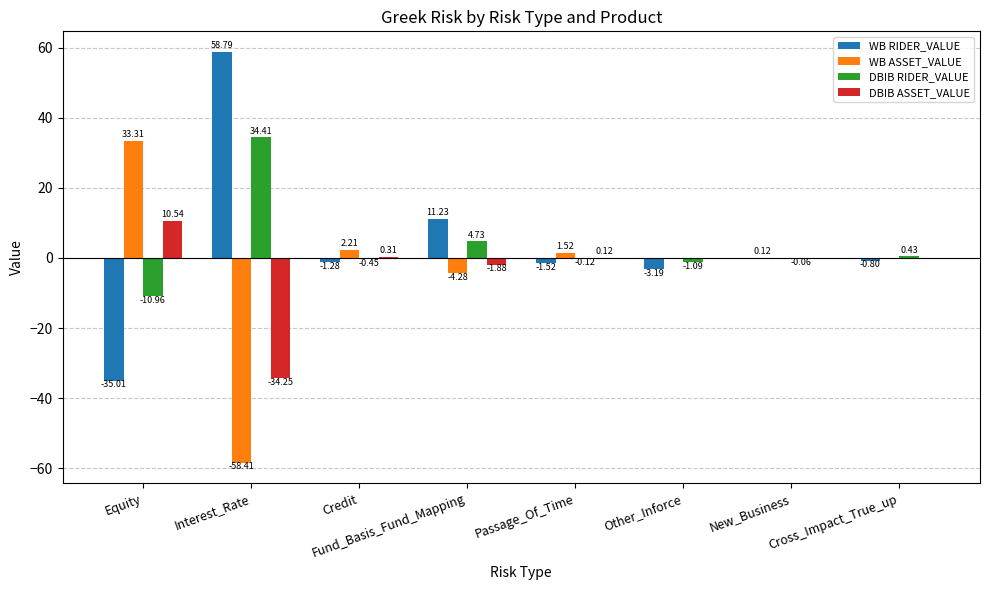

Count the number of categories in the chart.

8